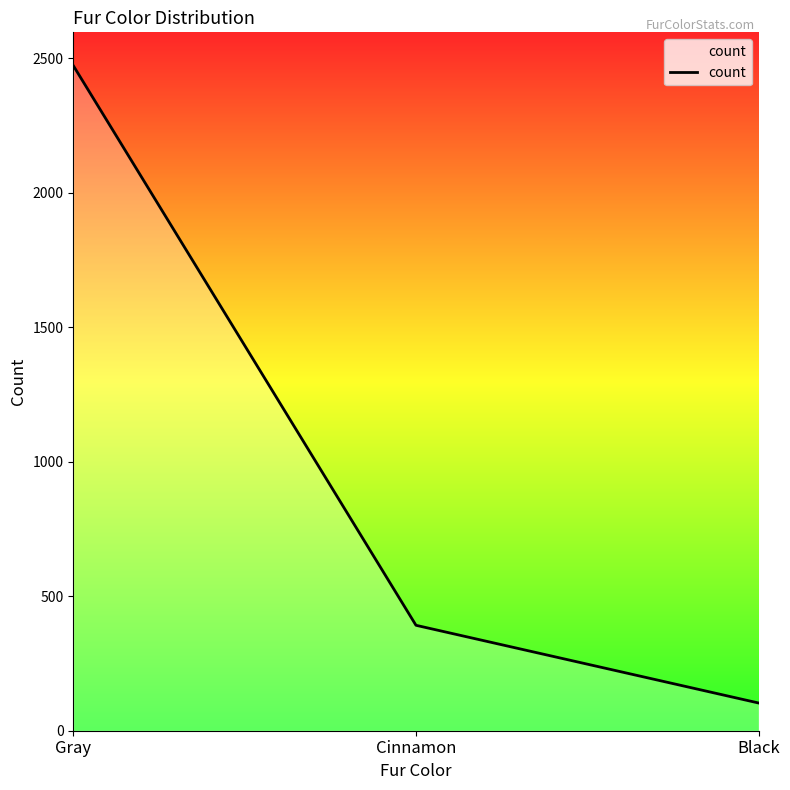

What is the average value?

989